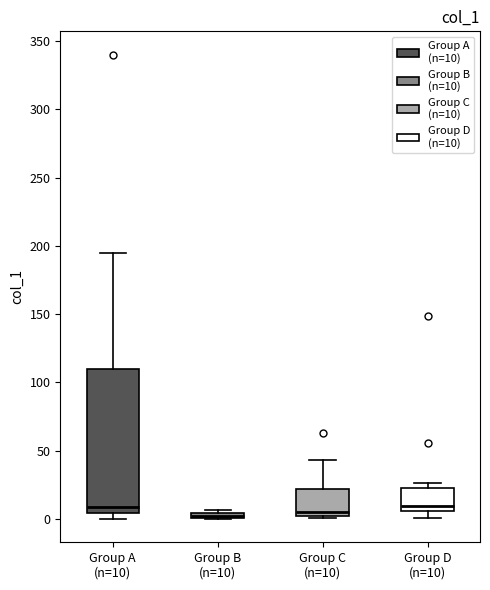

Where is the lower edge of the box for Group C (n=10) on the y-axis? The values are not printed on the chart, so give them approximately, as read against the axis.

0